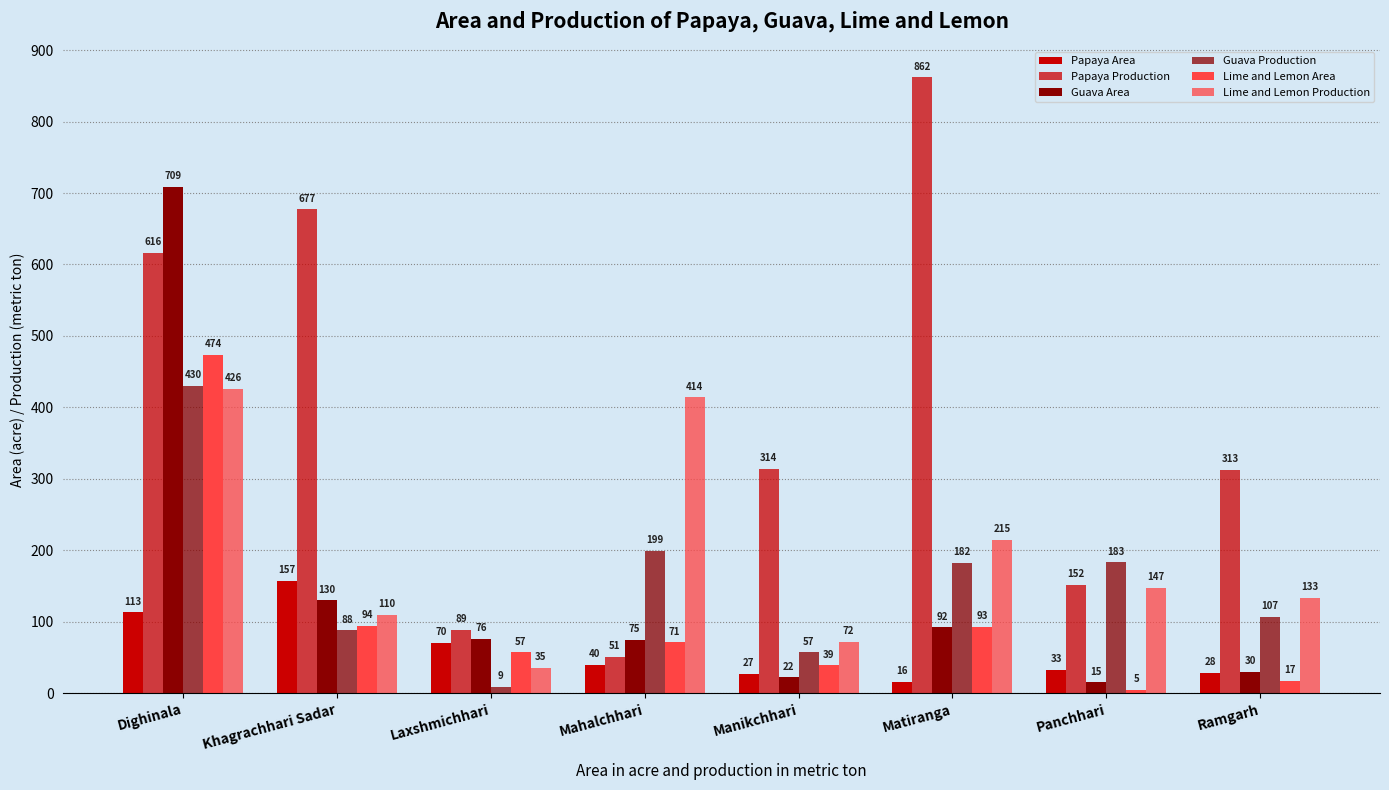

Reading right to left, transcribe all the data shown in this chart.

Papaya Area: 28	33	16	27	40	70	157	113
Papaya Production: 313	152	862	314	51	89	677	616
Guava Area: 30	15	92	22	75	76	130	709
Guava Production: 107	183	182	57	199	9	88	430
Lime and Lemon Area: 17	5	93	39	71	57	94	474
Lime and Lemon Production: 133	147	215	72	414	35	110	426